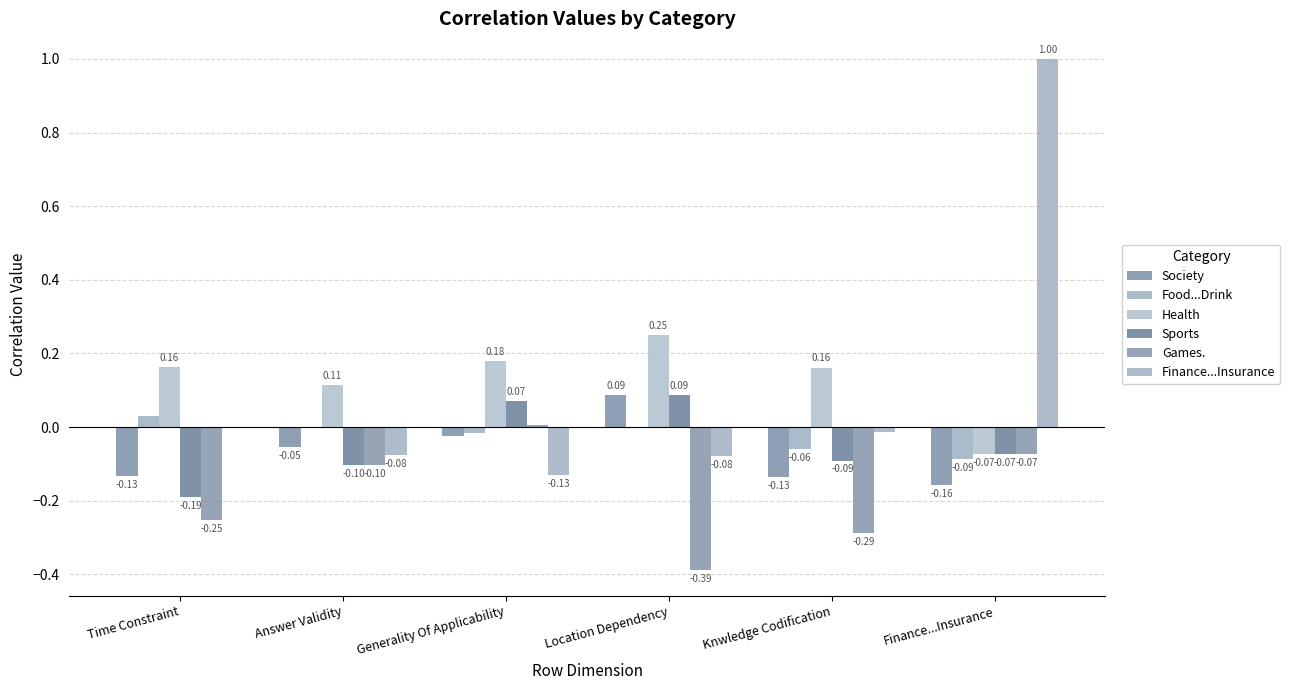

What is the value of the Health bar at the 4th from the left?

0.3